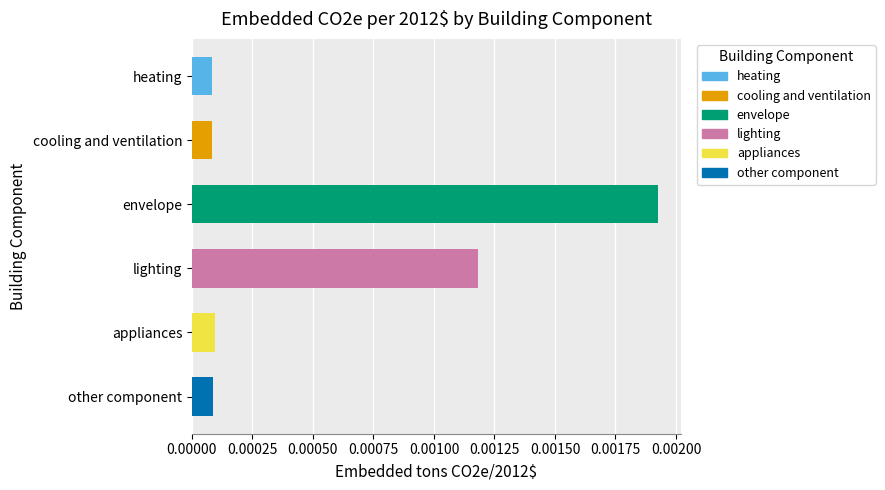

Which has a higher value, lighting or heating?

lighting